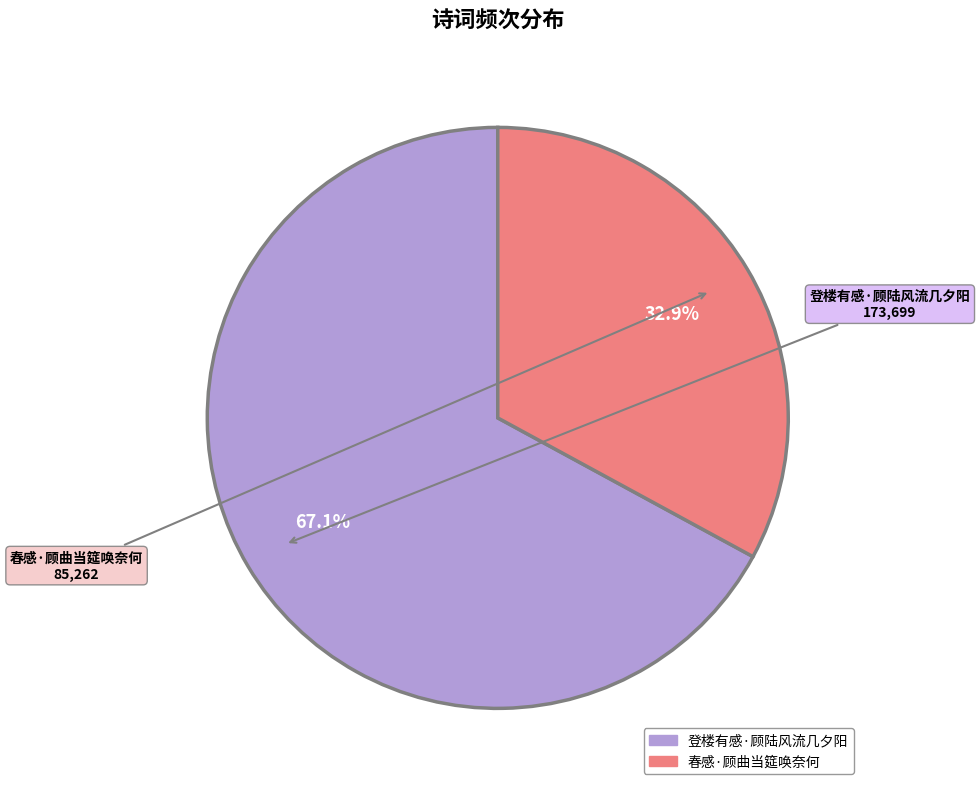

The 登楼有感·顾陆风流几夕阳 slice represents 67% of the pie. True or false?

True